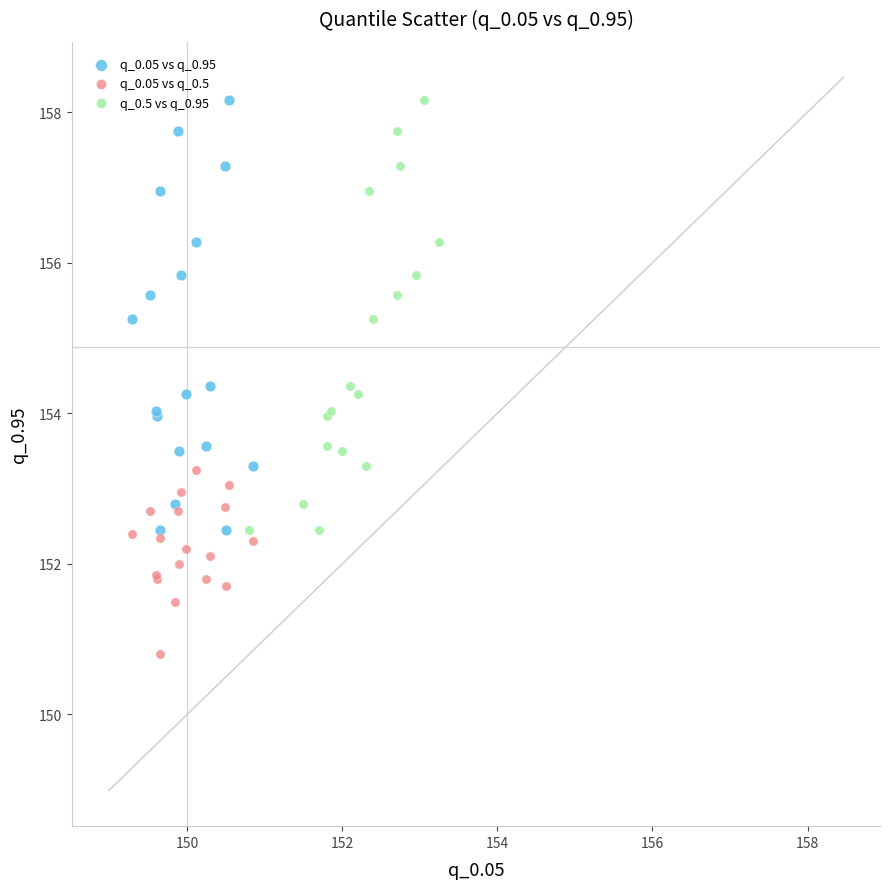

Which series reaches the minimum Y coordinate?

q_0.05 vs q_0.5